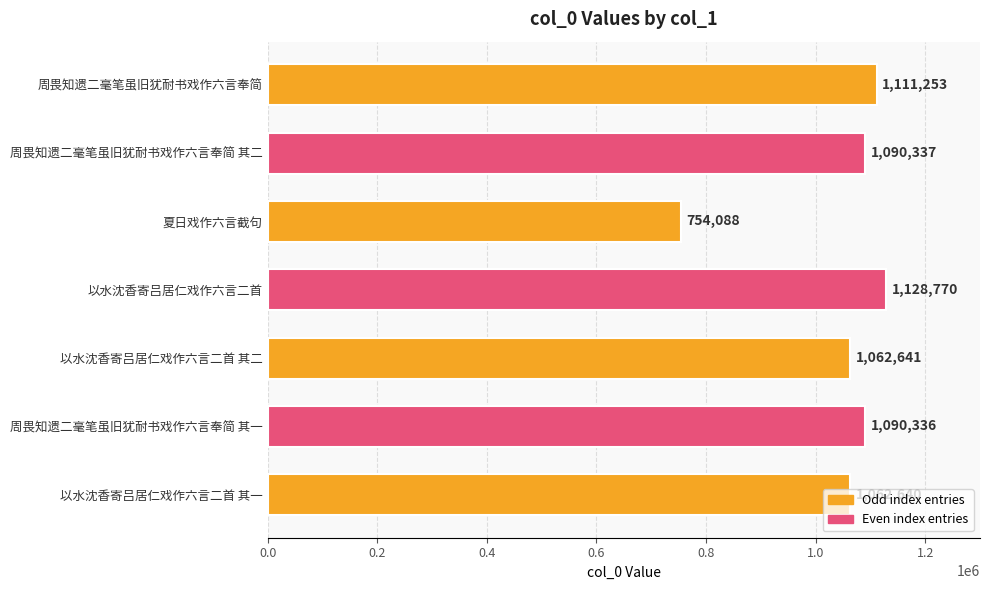

What is the sum of all values?

7300065